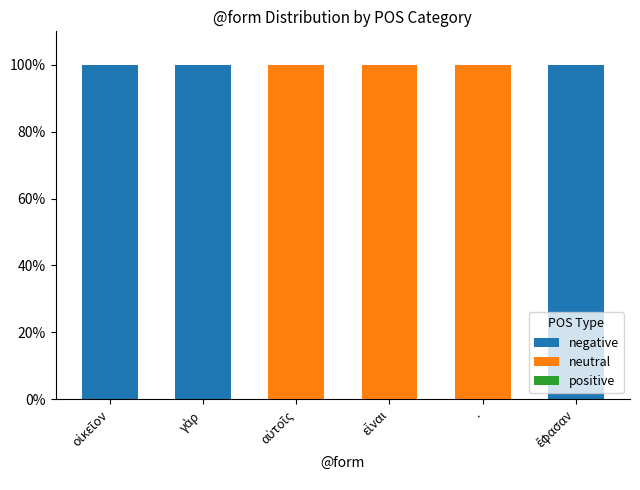

What is the total value across all series at .?

100